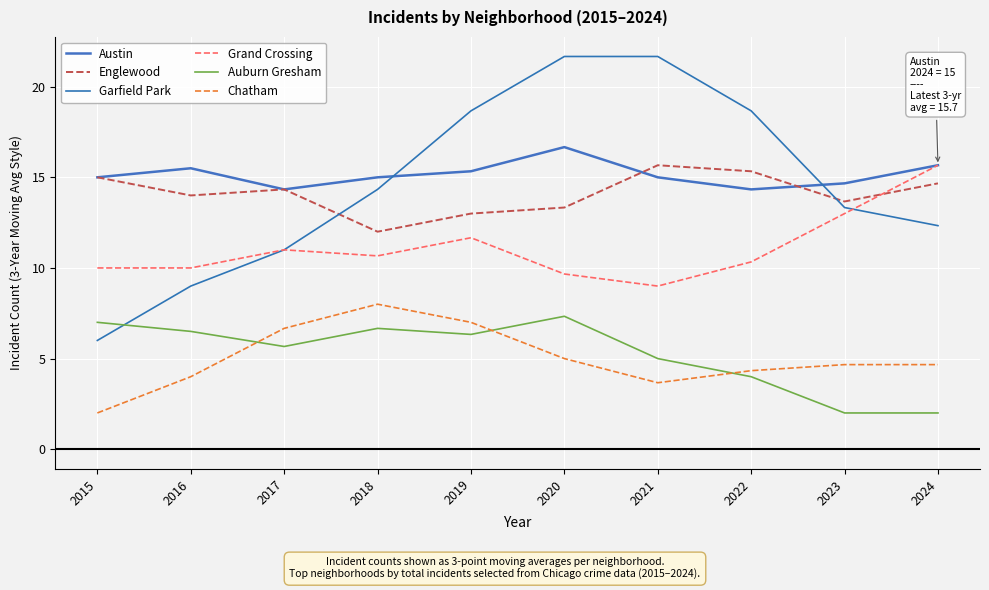

How many interior local valleys does the Austin series have?

2